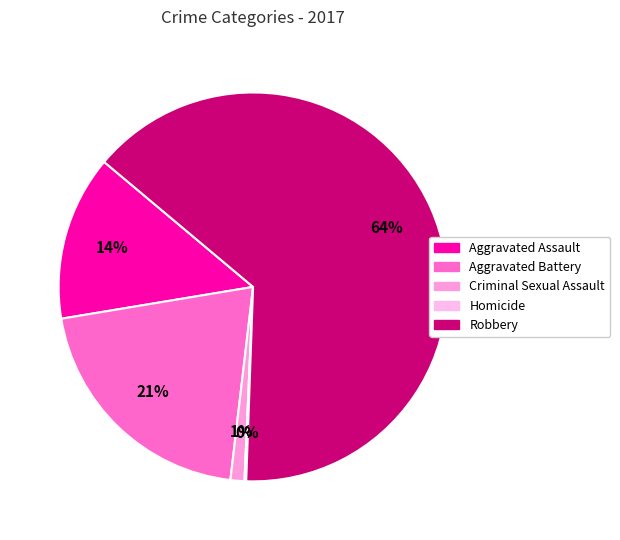

To the nearest percent, what is the difference between the largest and smallest slice percentages?

64%